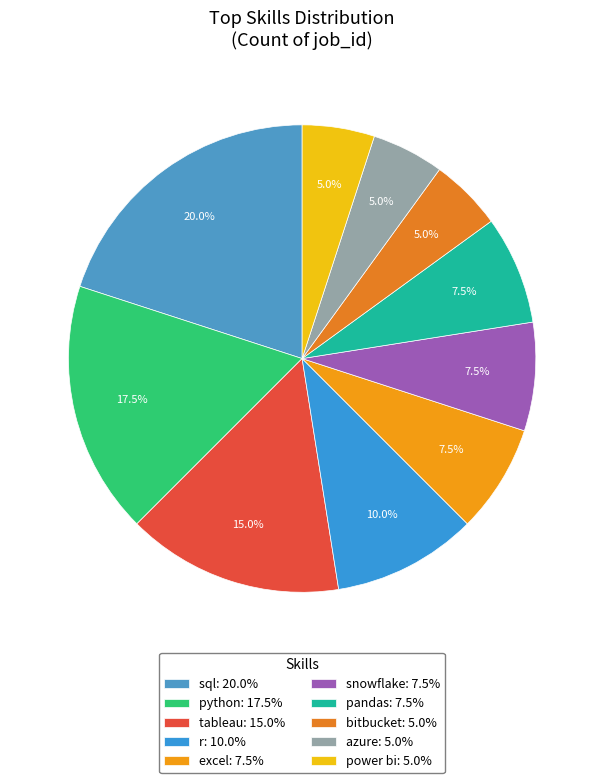

Rank the categories by value from highest to lowest.

sql, python, tableau, r, excel, snowflake, pandas, bitbucket, azure, power bi